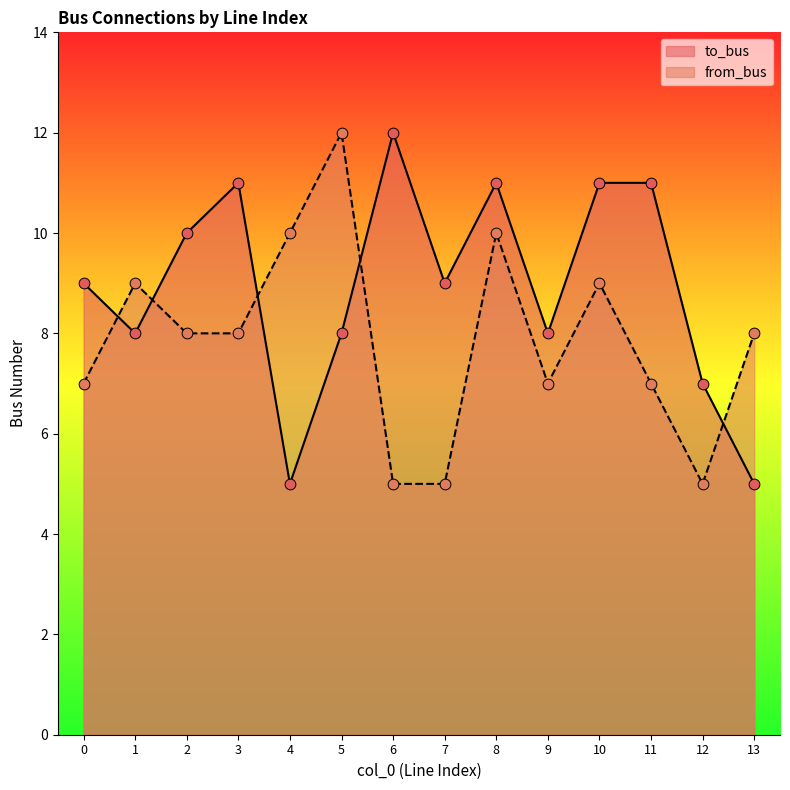

Is the value of from_bus at 11 greater than the value of to_bus at 13?

Yes